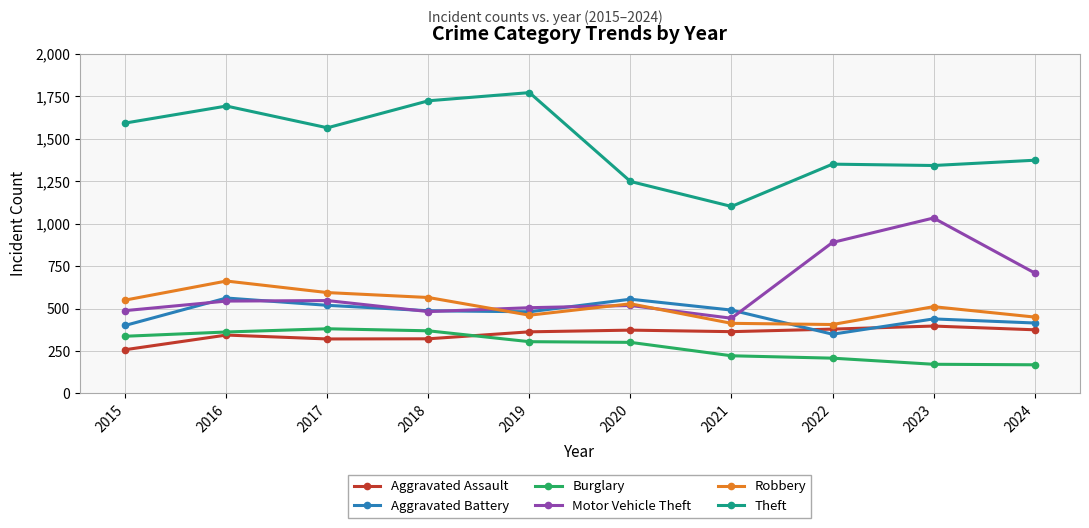

The Aggravated Assault series shows 606 at 2020. True or false?

False